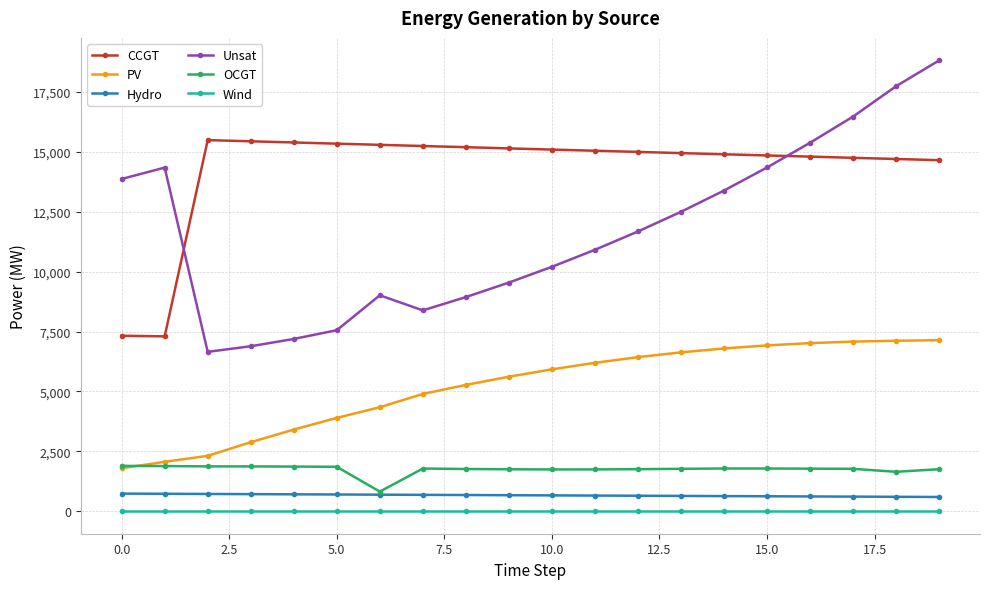

Which series has the widest spread of values?

Unsat